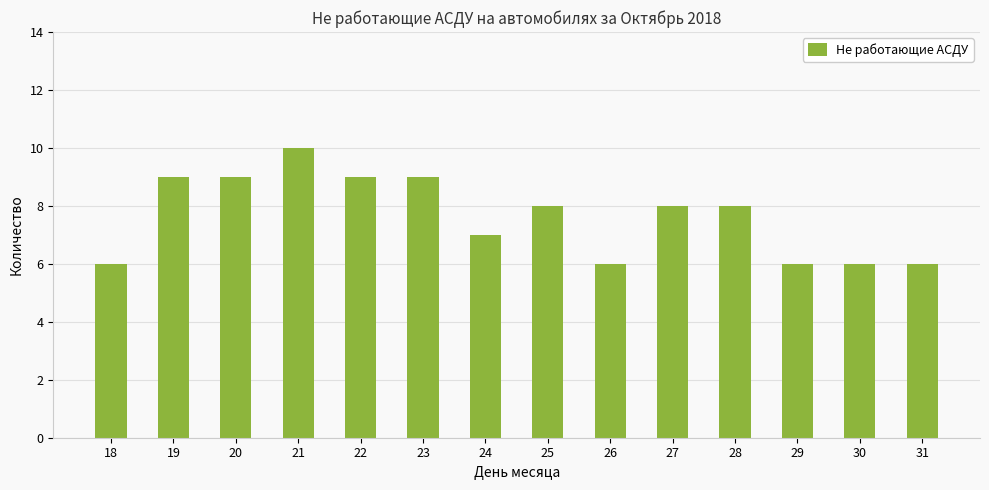

What is the difference between the values at 25 and 31?

2